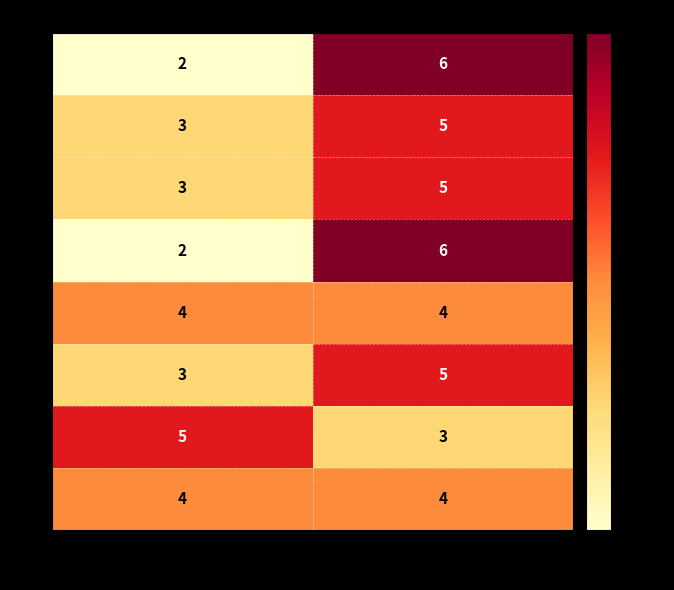

Reading left to right, extract all data points from this chart.

9: False=2	True=6
8: False=3	True=5
7: False=3	True=5
6: False=2	True=6
5: False=4	True=4
4: False=3	True=5
3: False=5	True=3
2: False=4	True=4